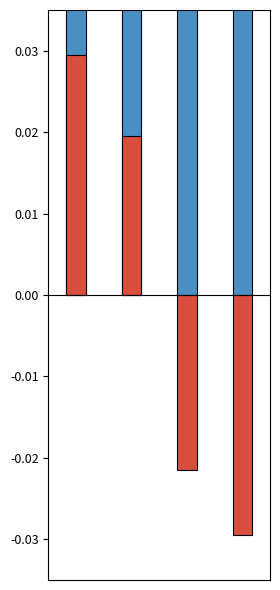

What is the difference between the Inversión (normalized) values at 0 and 3?

0.1